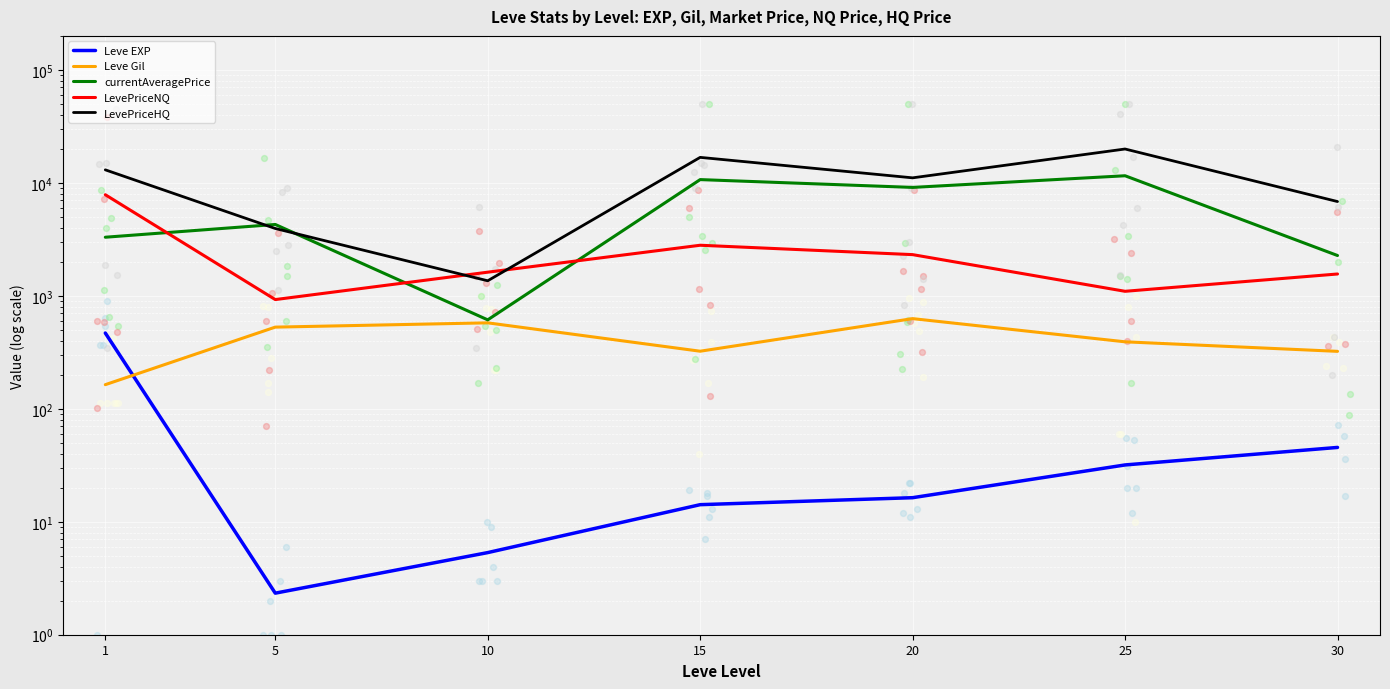

Which series has the largest Y range (max minus min)?

LevePriceHQ